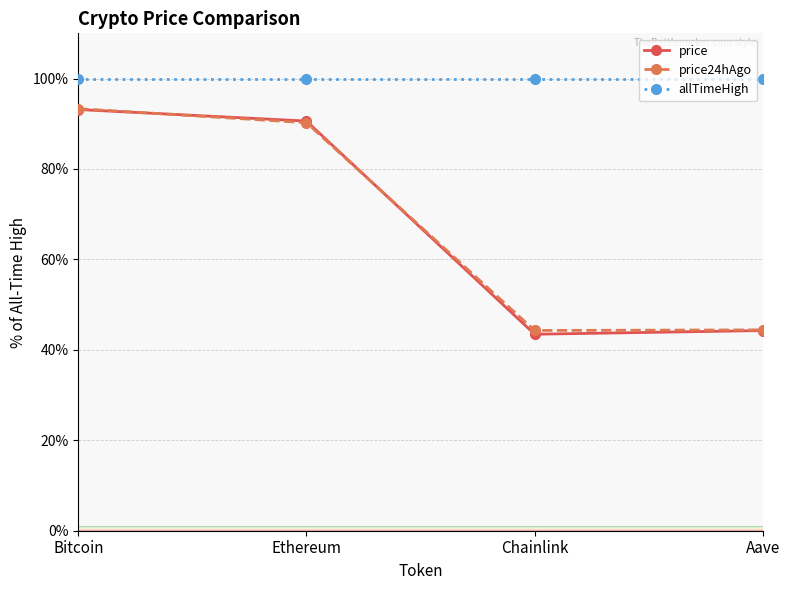

Does the chart have visible grid lines?

Yes